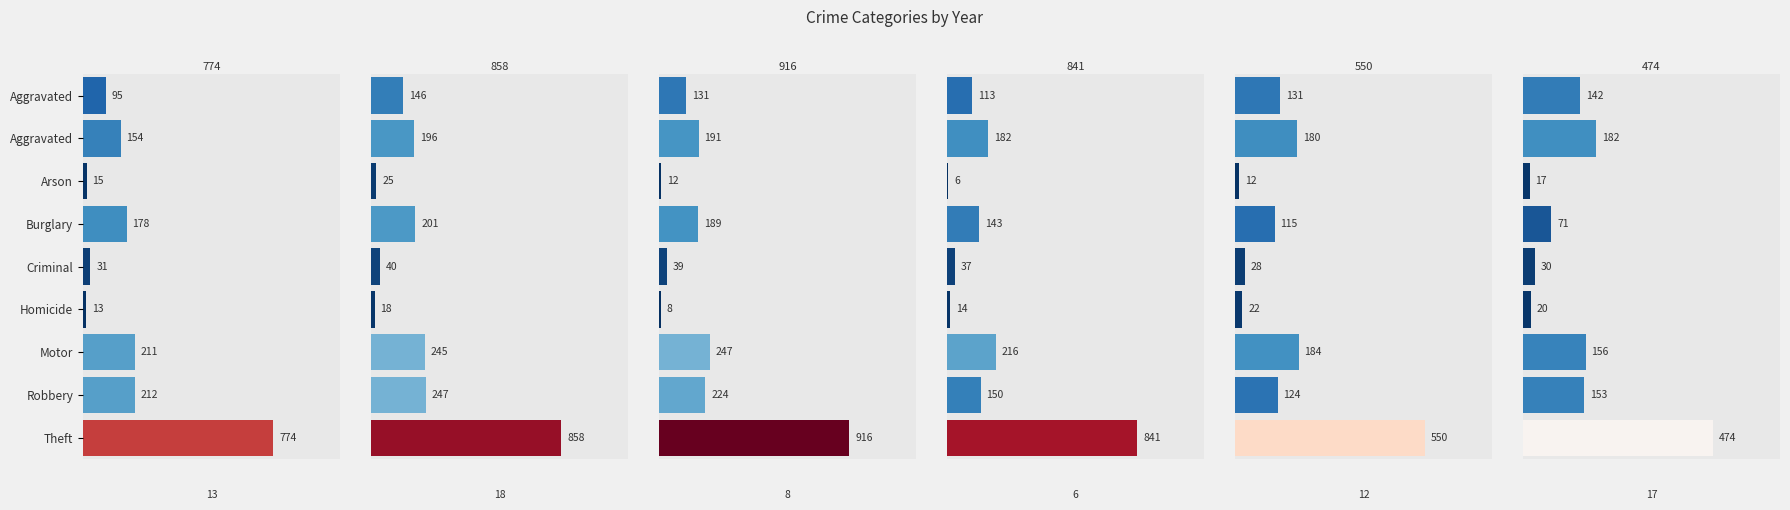

How many categories are shown in the chart?

9